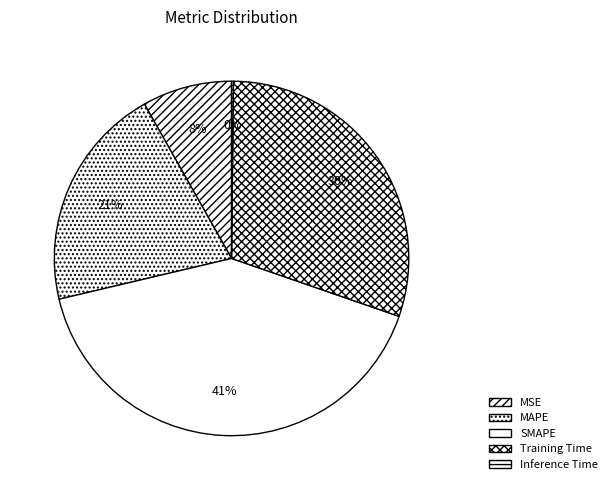

To the nearest percent, what percentage of the pie is MAPE?

21%